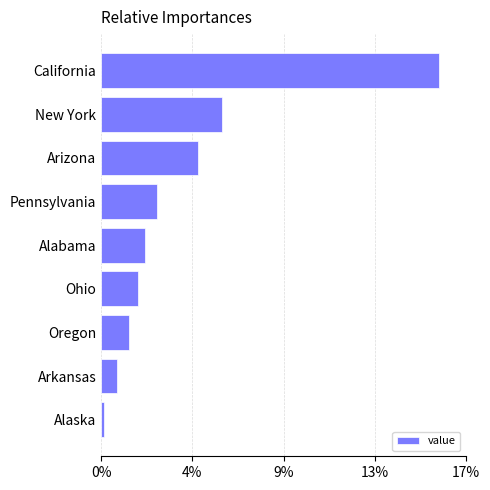

Does the chart contain any negative values?

No